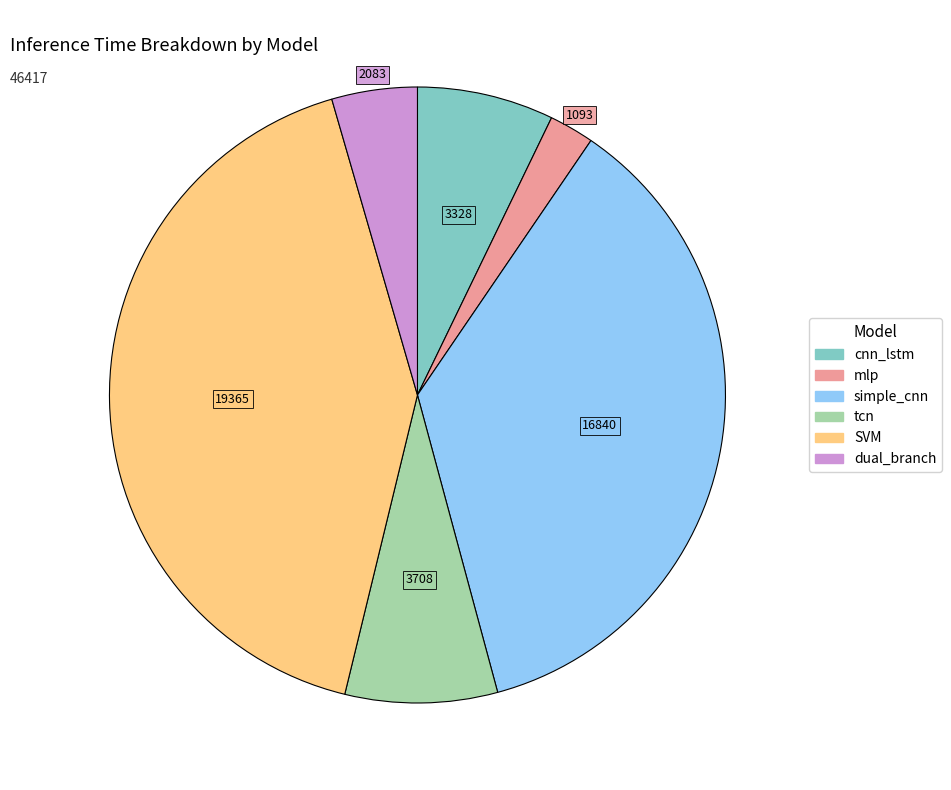

Does dual_branch account for over 50% of the chart?

No